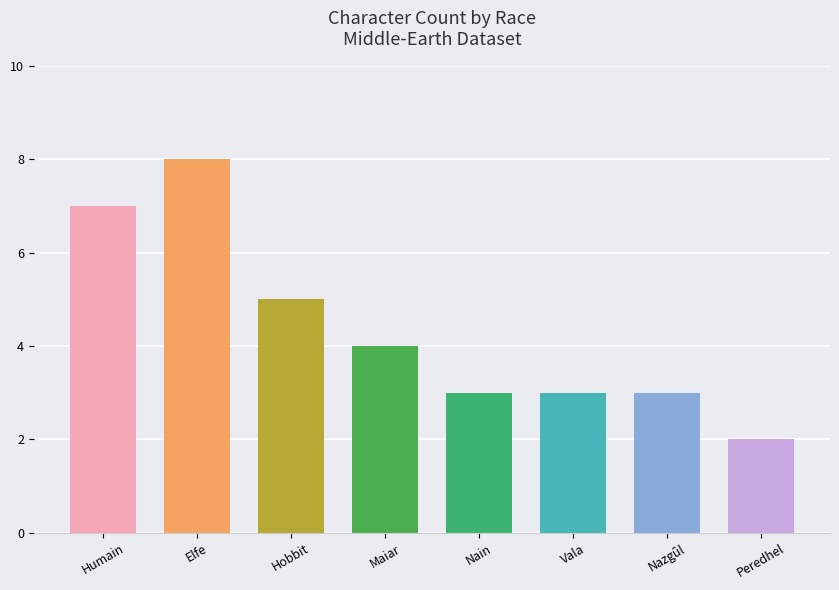

How many bars are there in total?

8